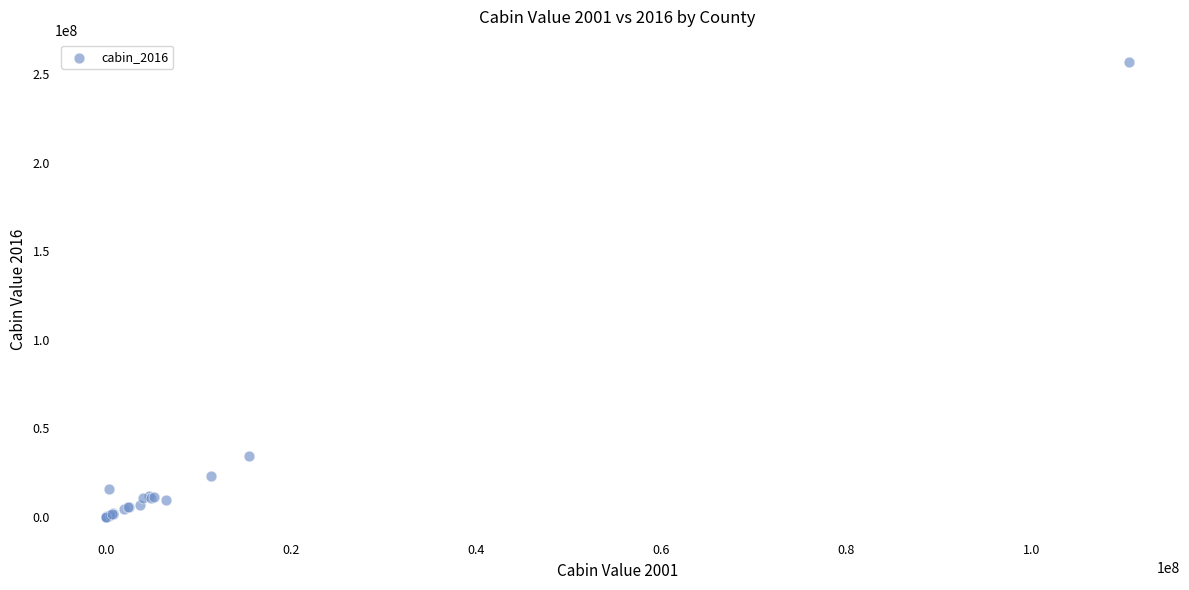

What Y value in the scatter plot is closest to 128301085?

34408503.8